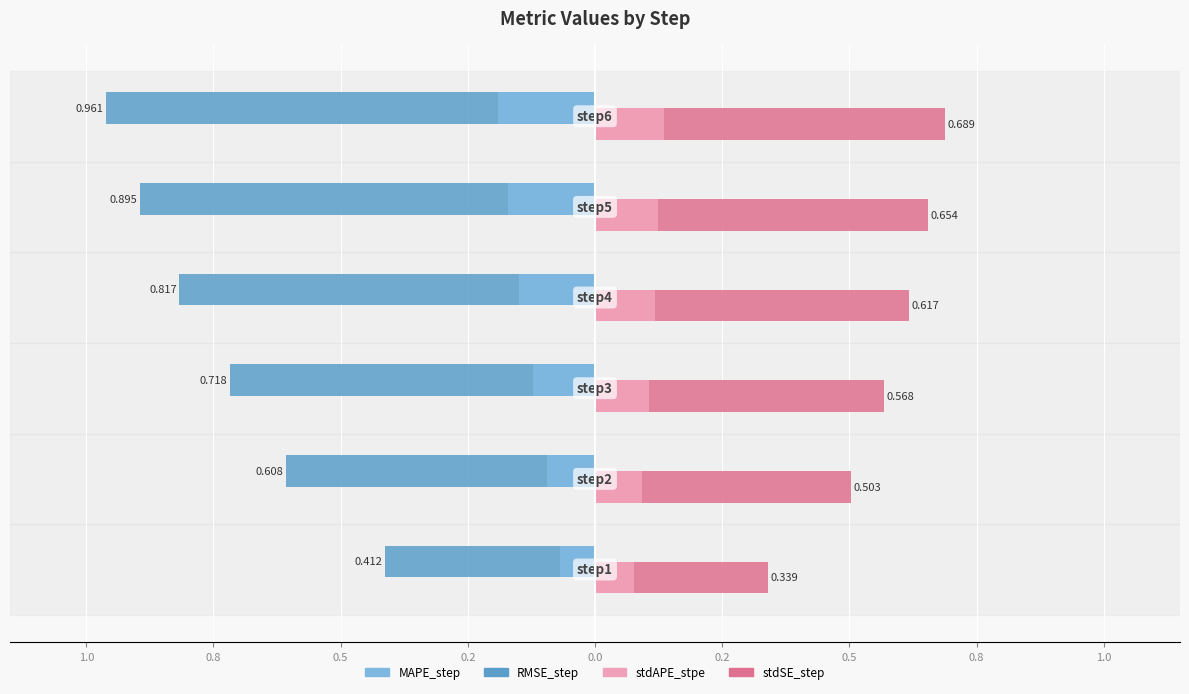

At how many categories does at least one series exceed 0?

6